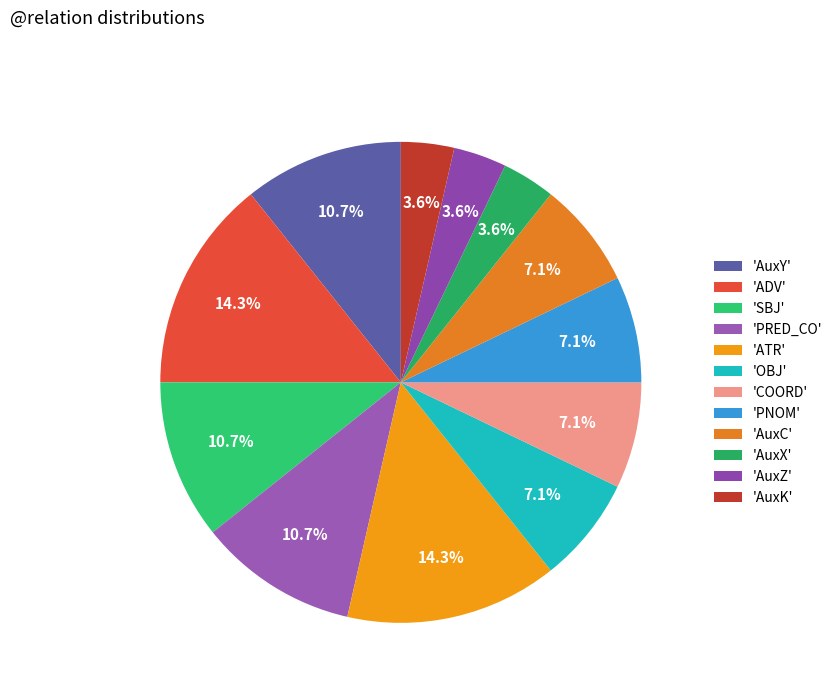

Which slice is the smallest?

AuxX